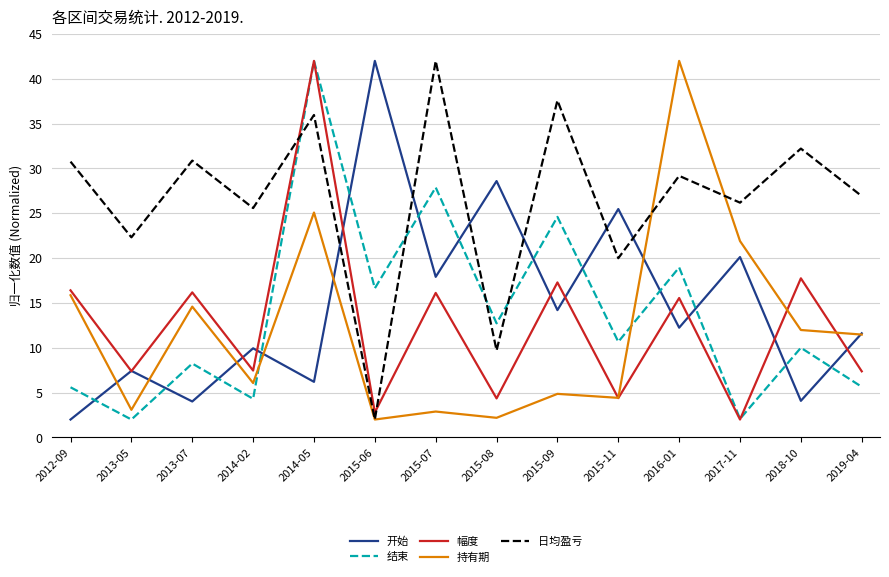

Which series has the largest total across all categories?

日均盈亏